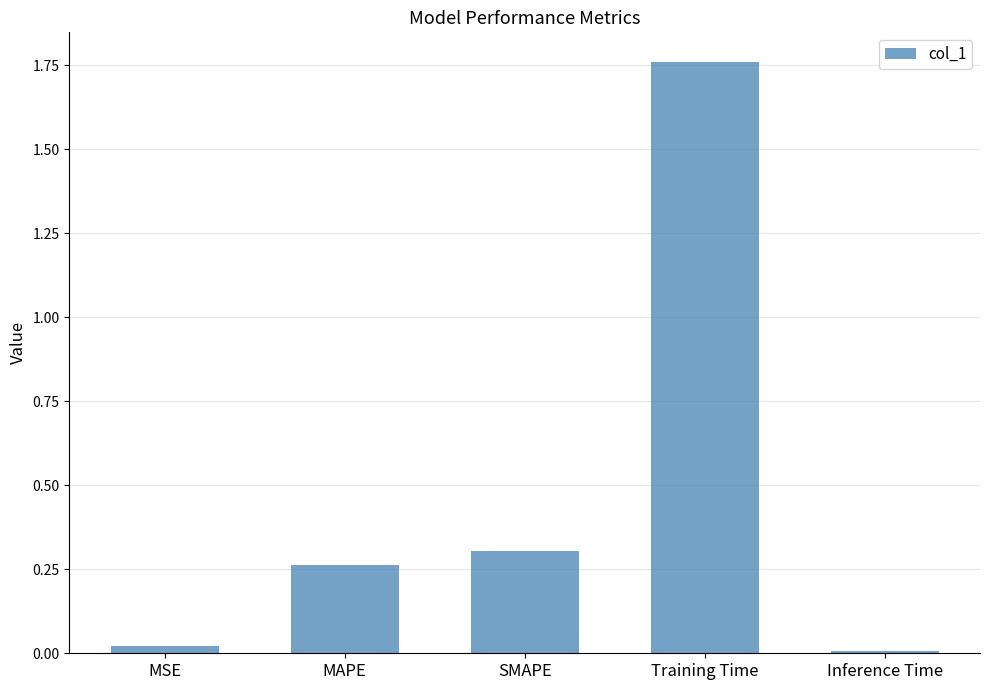

True or false: the data shows 0.3 at MAPE.

True